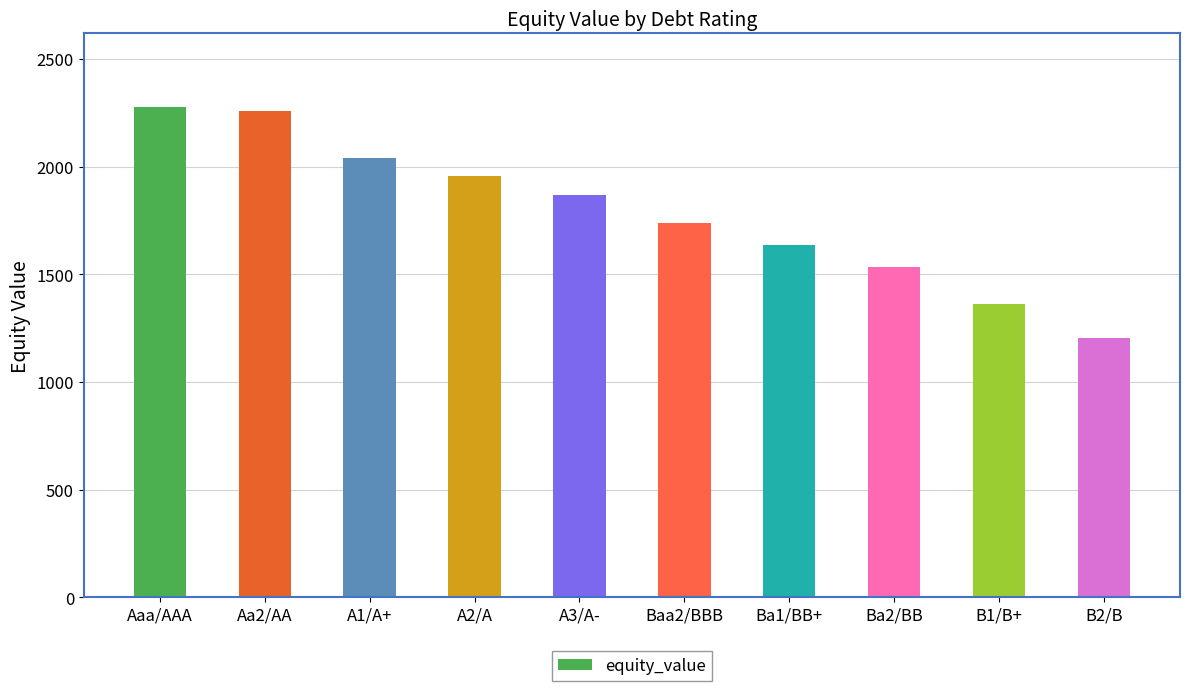

Reading left to right, extract all data points from this chart.

Aaa/AAA=2277.3	Aa2/AA=2258.7	A1/A+=2040.0	A2/A=1955.3	A3/A-=1867.1	Baa2/BBB=1739.1	Ba1/BB+=1634.6	Ba2/BB=1531.5	B1/B+=1360.3	B2/B=1202.7